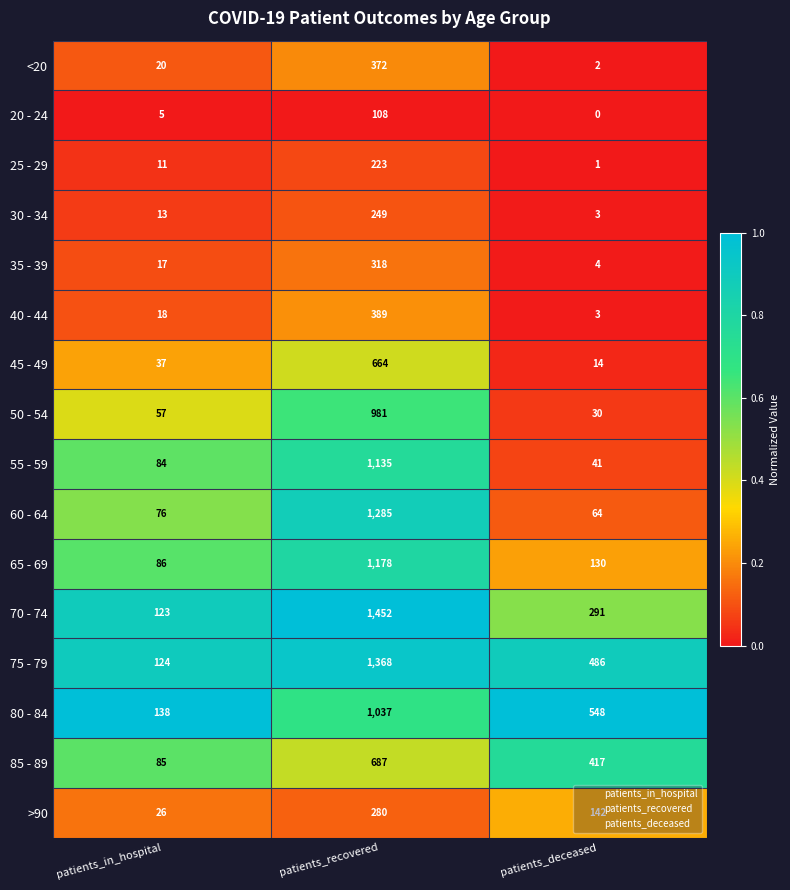

Which series has the largest total across all categories?

75 - 79